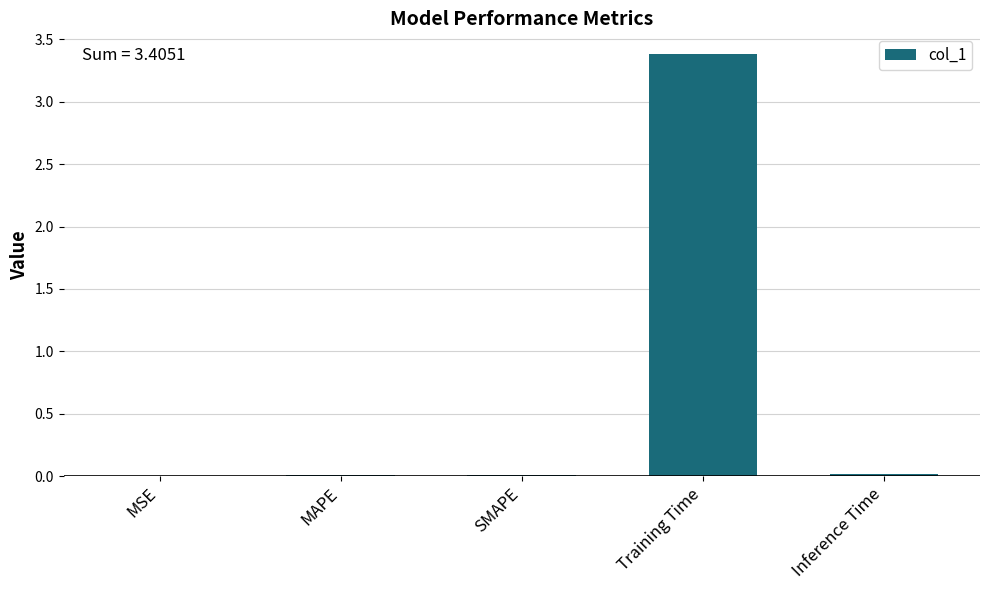

Which has a higher value, Training Time or SMAPE?

Training Time